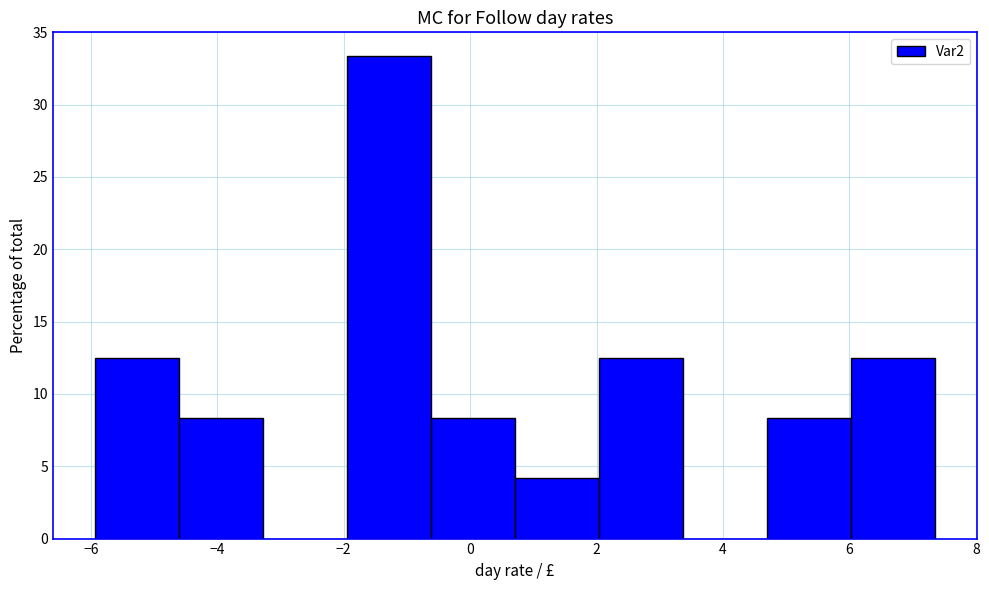

Reading left to right, transcribe this chart: for each bar, give the range it covers on the x-axis and its height. Neither the bar edges nor the heights are printed on the chart, so give them approximately, as read against the axes.

-6.0 to -4.6: 12.5
-4.6 to -3.2: 8.5
-3.2 to -2.0: 0
-2.0 to -0.6: 33.5
-0.6 to 0.8: 8.5
0.8 to 2.0: 4.0
2.0 to 3.4: 12.5
3.4 to 4.6: 0
4.6 to 6.0: 8.5
6.0 to 7.4: 12.5